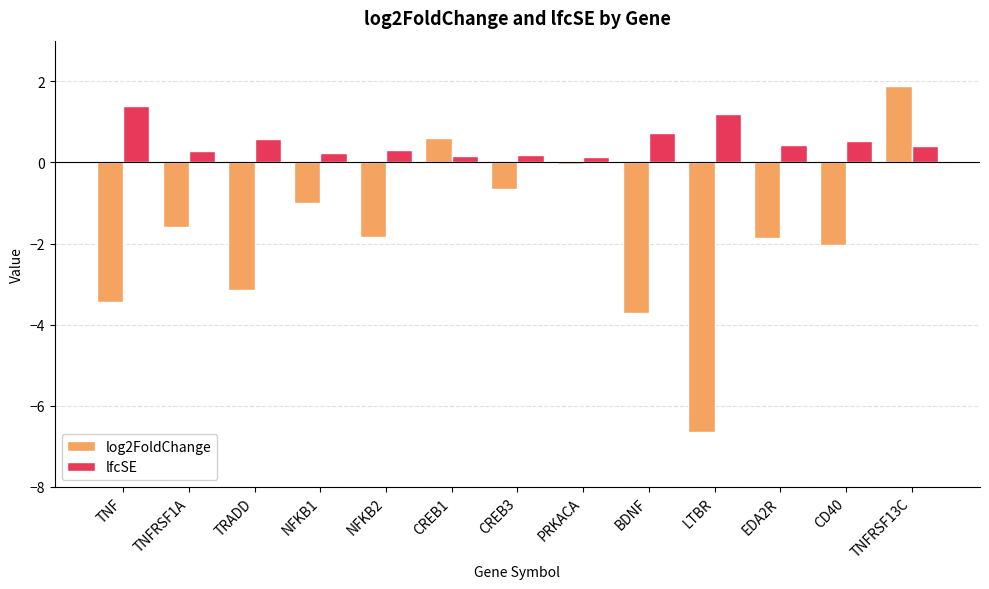

Is it true that log2FoldChange equals 0.6 at TNFRSF13C?

False